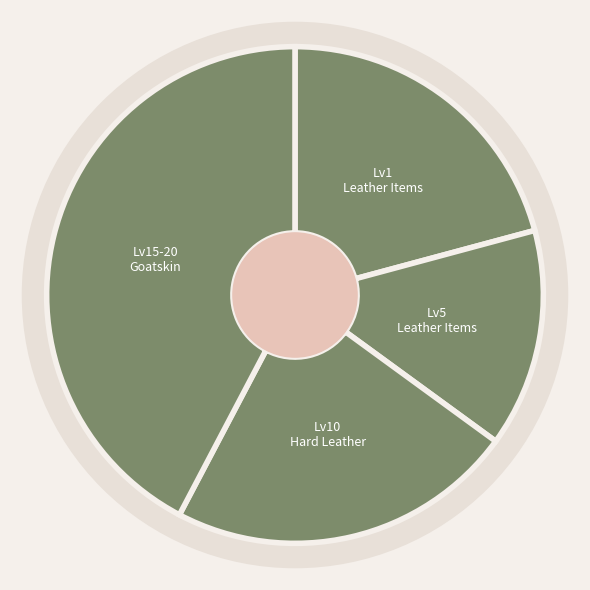

How many slices are in this pie chart?

4